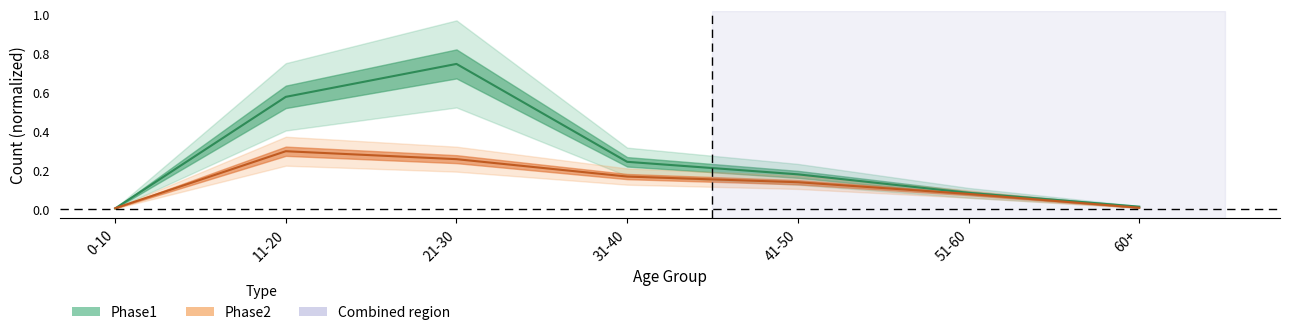

Reading left to right, list all the values displayed in this chart.

Phase1: 0-10=0.0	11-20=0.6	21-30=0.7	31-40=0.2	41-50=0.2	51-60=0.1	60+=0.0
Phase2: 0-10=0.0	11-20=0.3	21-30=0.3	31-40=0.2	41-50=0.1	51-60=0.1	60+=0.0